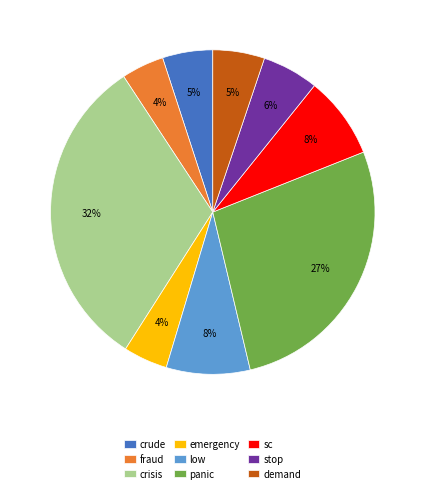

What is the largest slice in the pie chart?

crisis